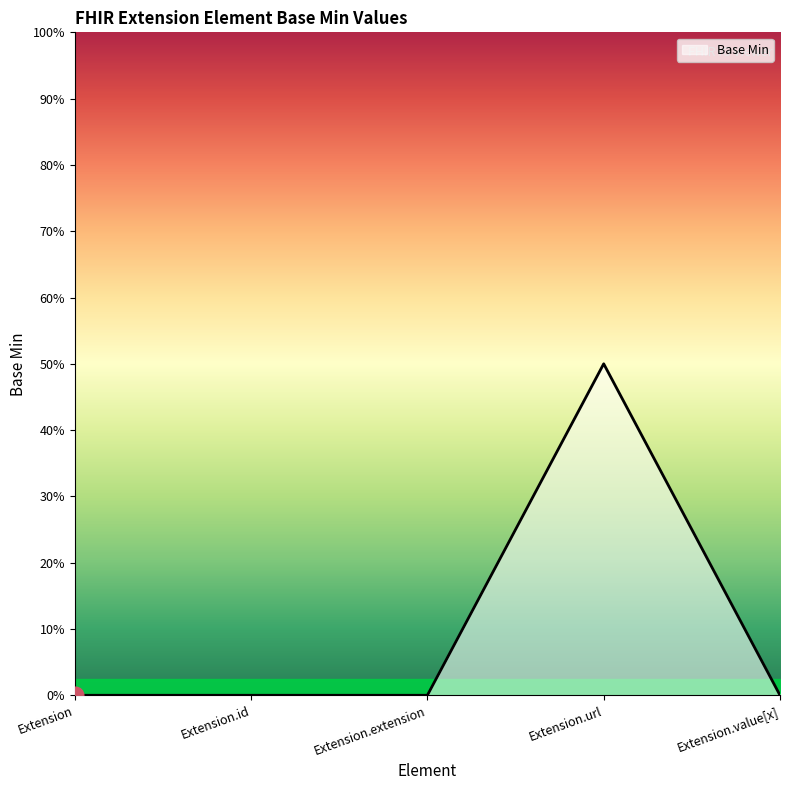

Which category has the highest value across all series?

Extension.url